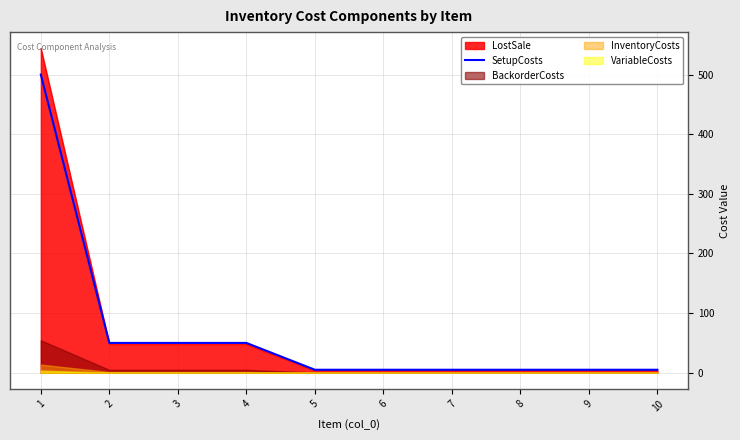

What is the highest value of the LostSale series?

544